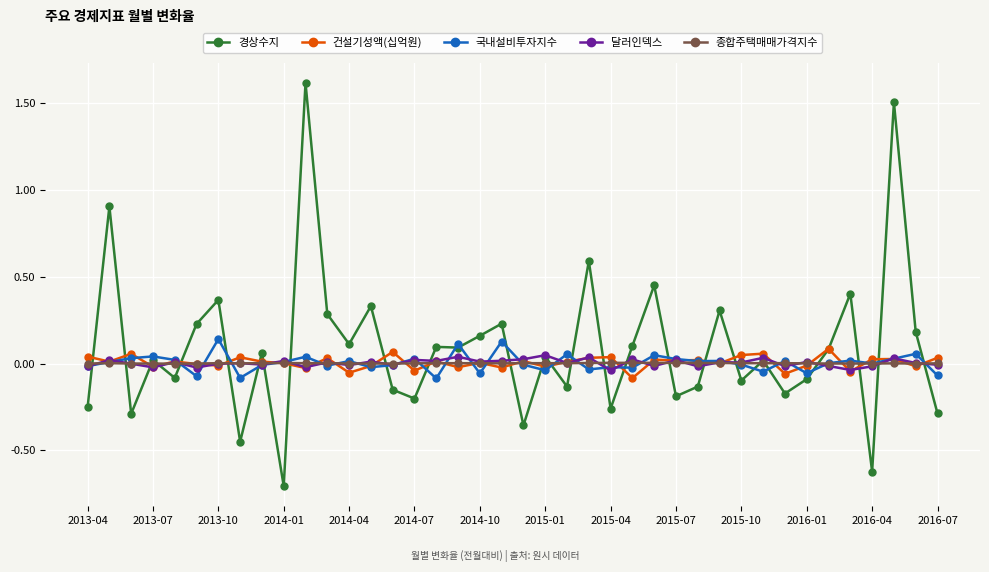

What is the maximum value shown in the chart?

1.6